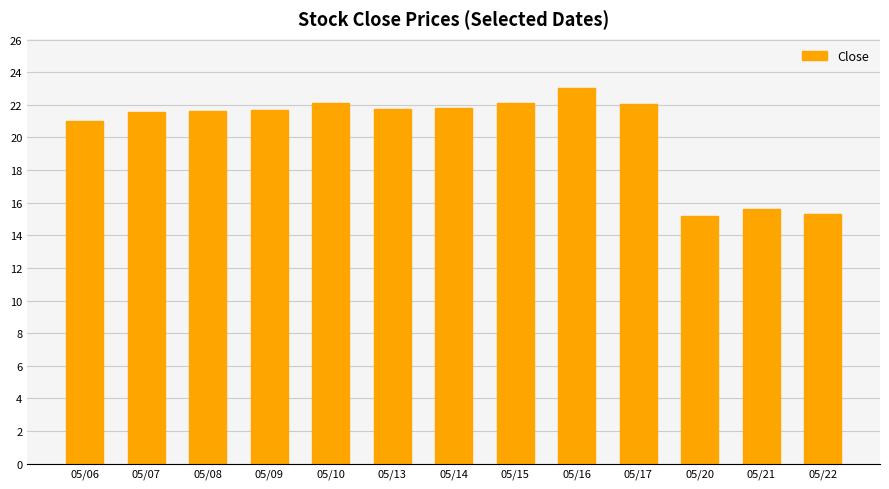

What is the ratio of the value at 05/14 to the value at 05/15?

1.0